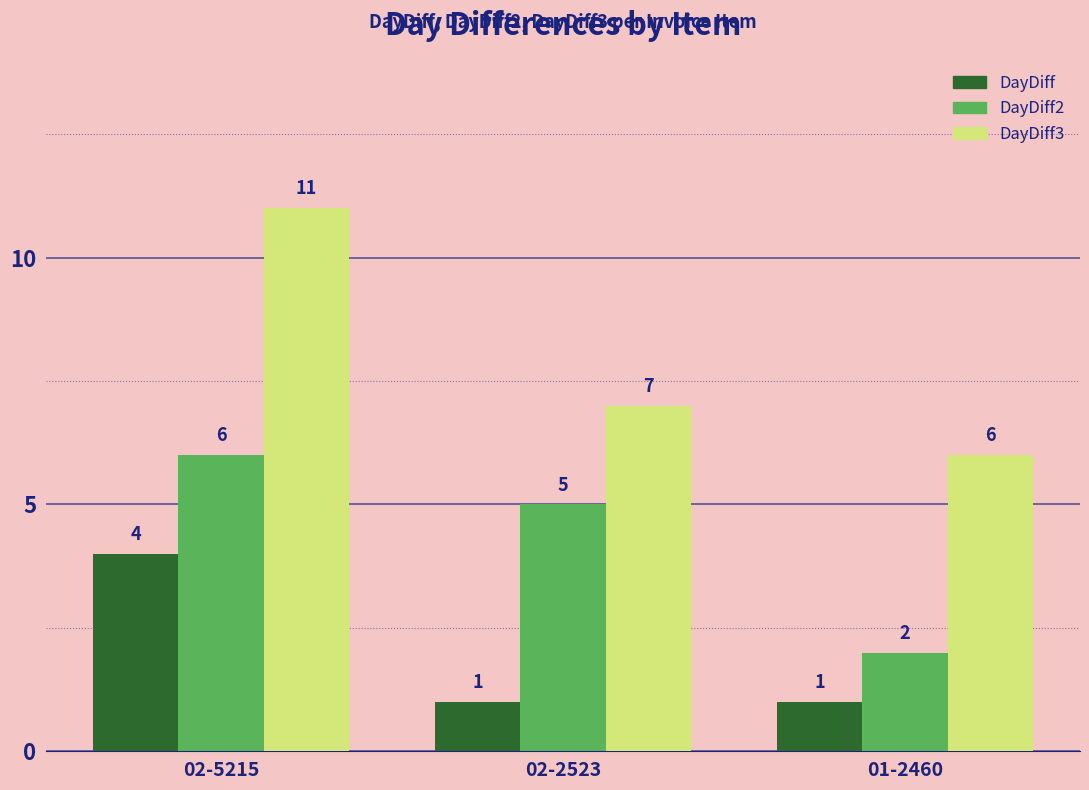

What are all the series names shown in the legend?

DayDiff, DayDiff2, DayDiff3